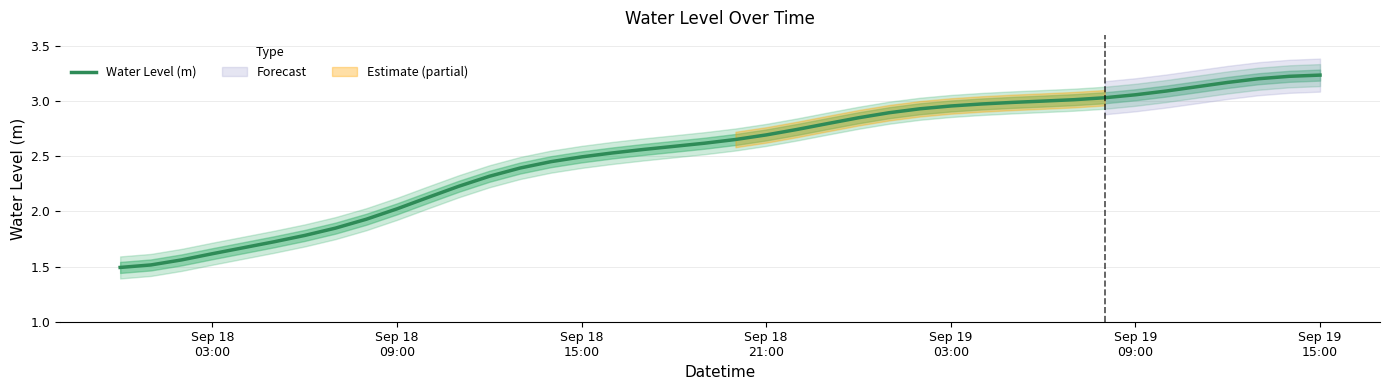

Count the number of categories in the chart.

40